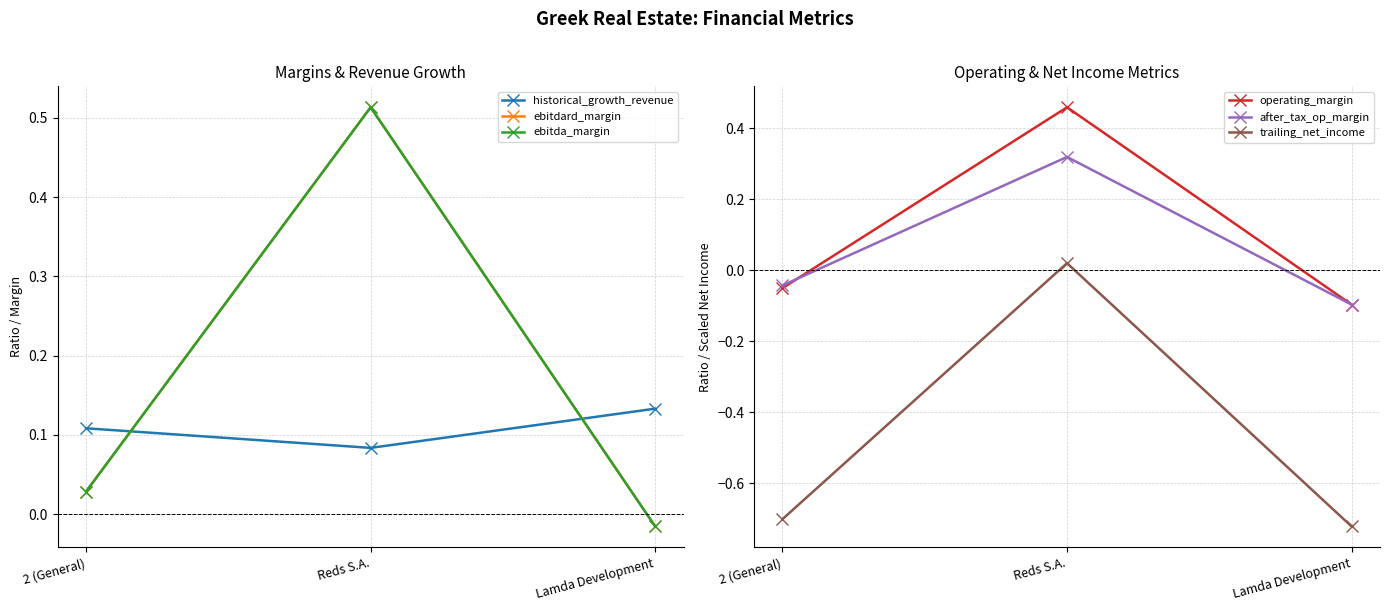

Is it true that operating_margin equals 0.1 at Reds S.A.?

False